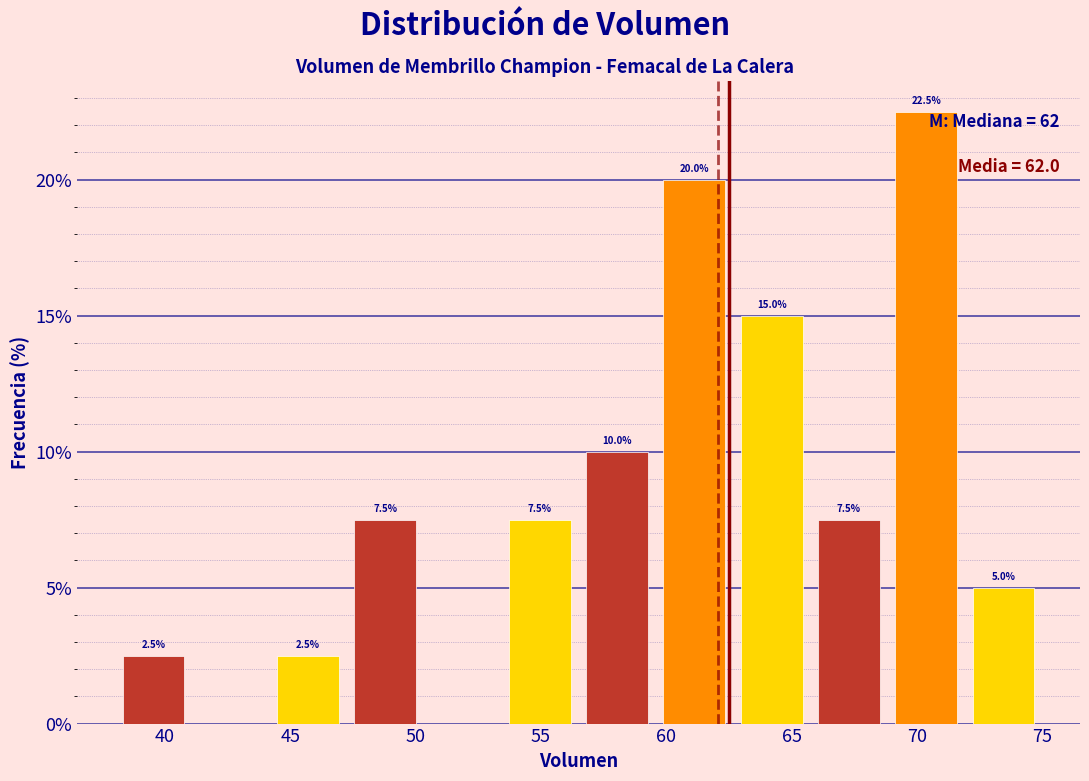

Over which range of the x-axis is the bar tallest?

69.0 to 72.0